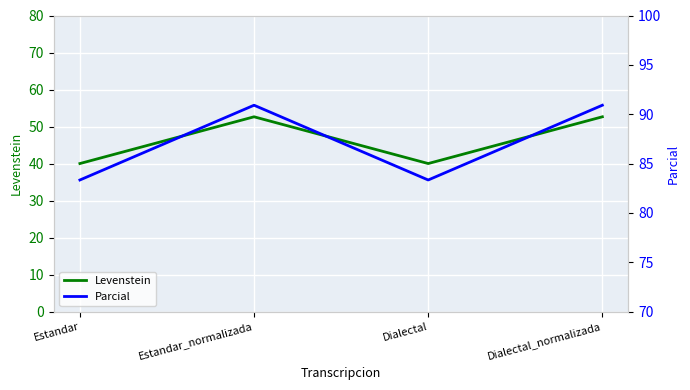

The value of Levenstein at Estandar is 56.6. True or false?

False